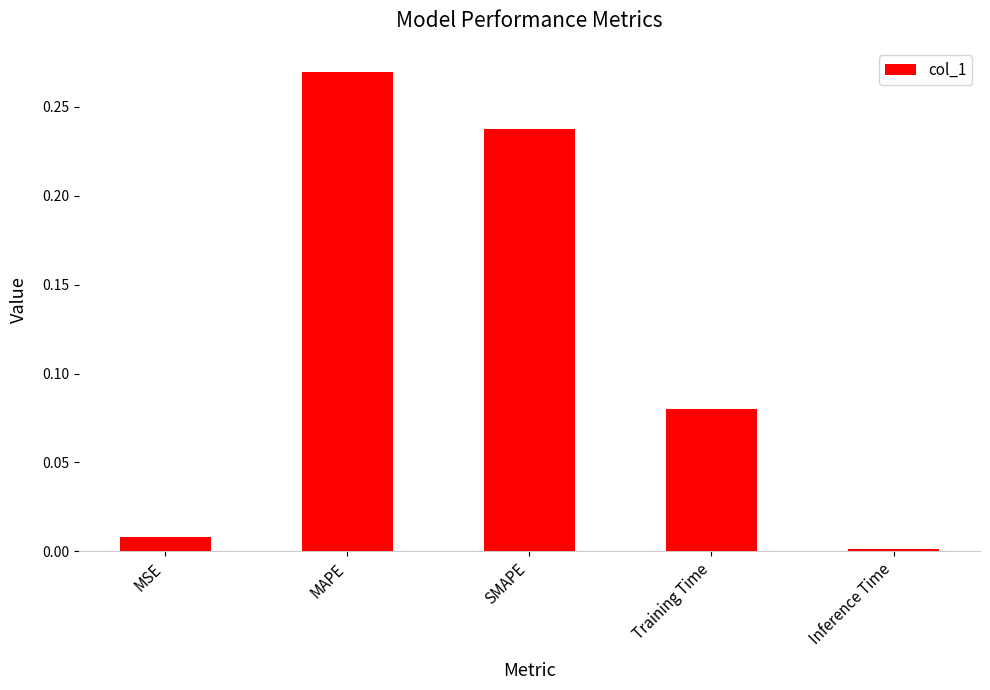

How many data points does each series have?

5